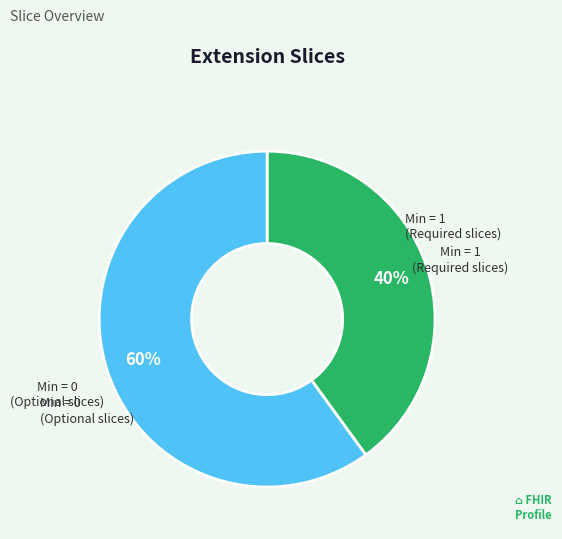

To the nearest percent, what is the difference between the largest and smallest slice percentages?

20%